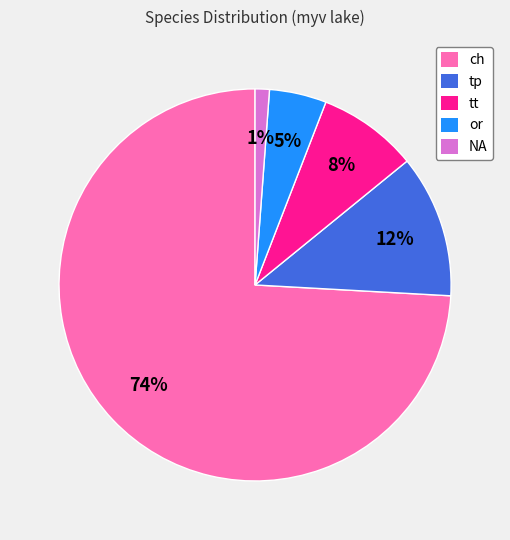

Between tt and tp, which is larger?

tp